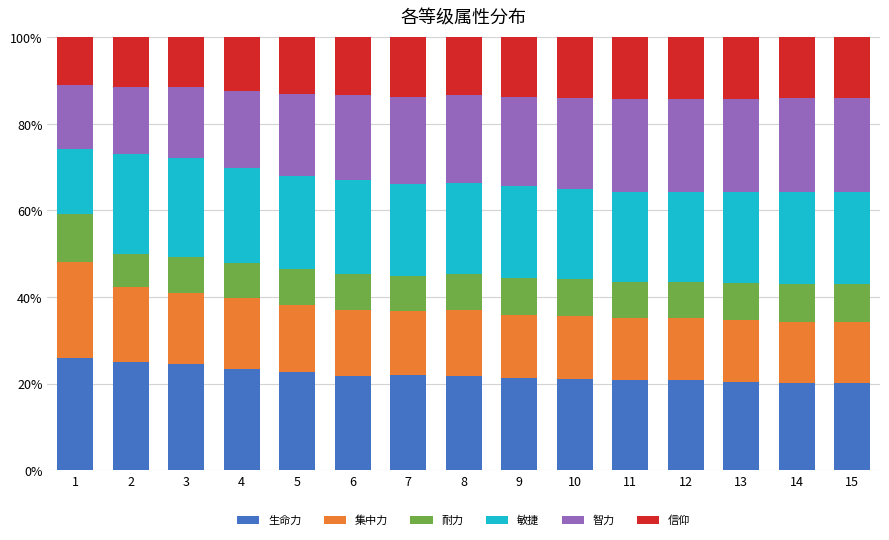

What is the highest value of the 生命力 series?

25.9